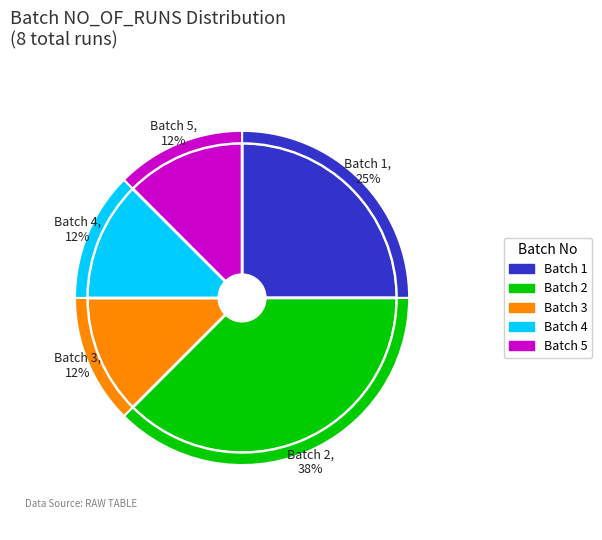

To the nearest percent, what is the average slice percentage?

20%